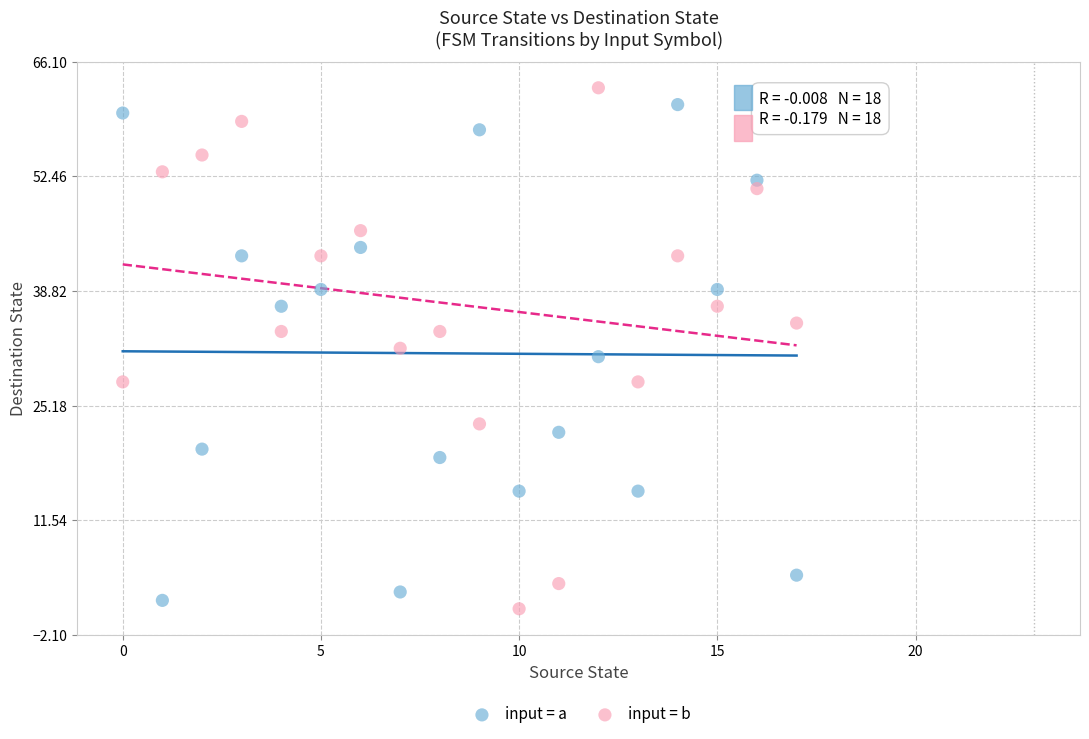

What are all the series names shown in the legend?

input = a, input = b